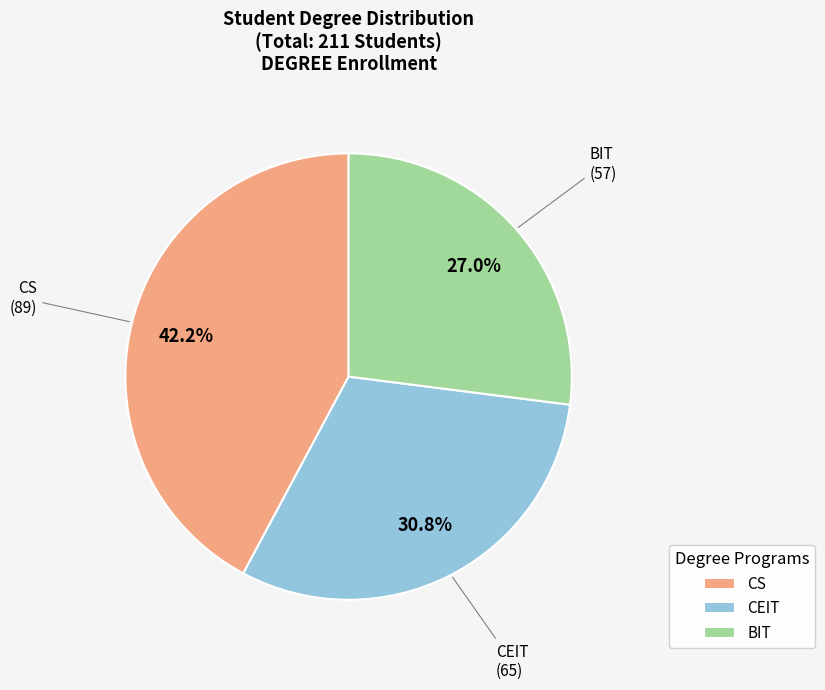

To the nearest percent, what is the difference between the largest and smallest slice percentages?

15%